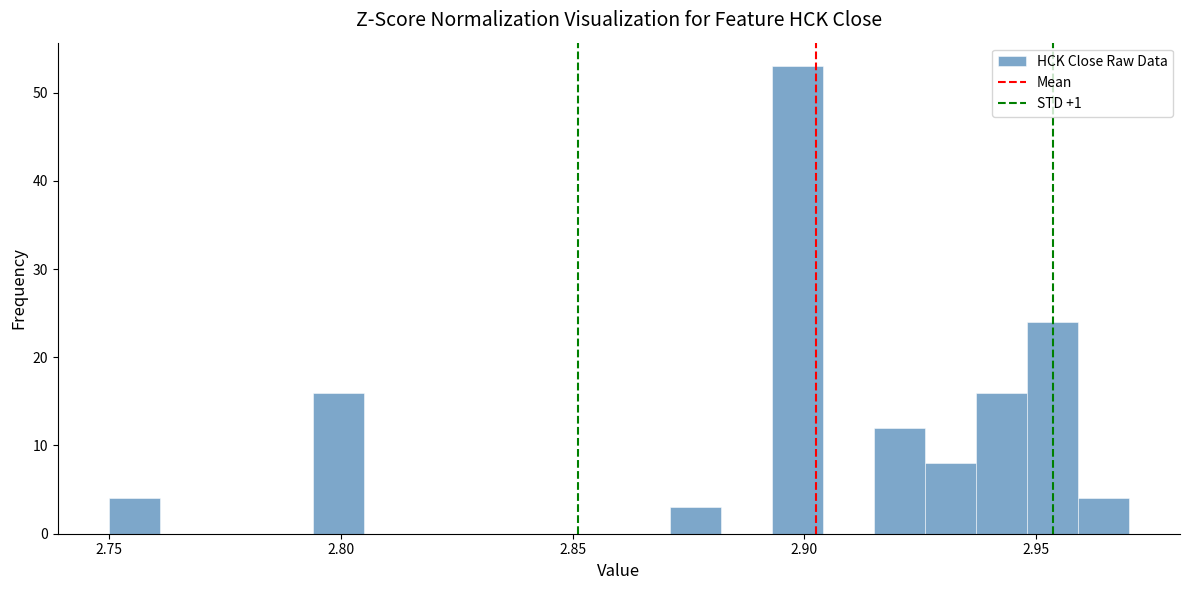

Around what value on the x-axis is the tallest bar? Give the approximate position of its centre, as read against the axis.

2.900